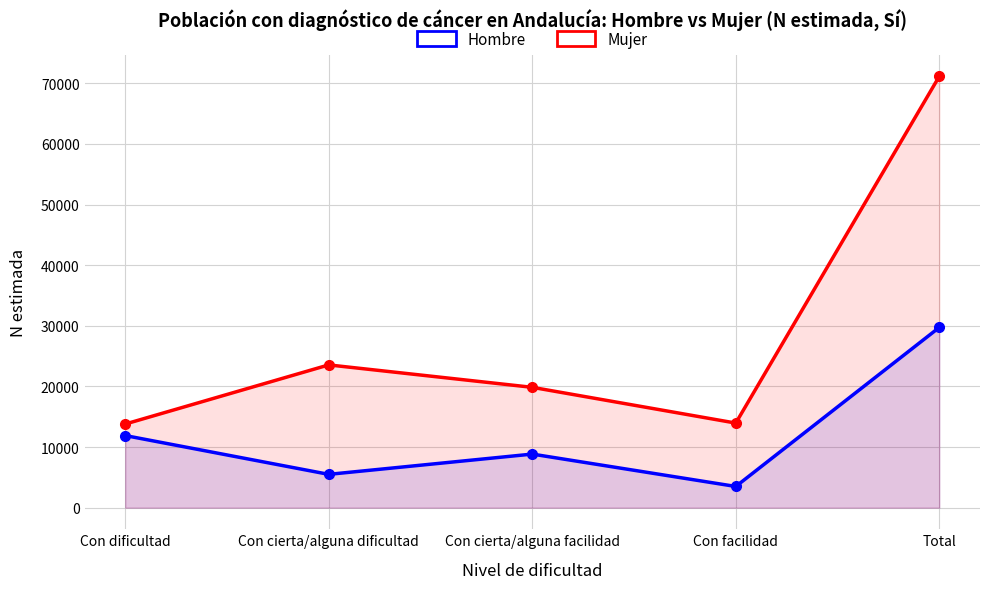

What is the label of the 3rd point from the right?

Con cierta/alguna facilidad